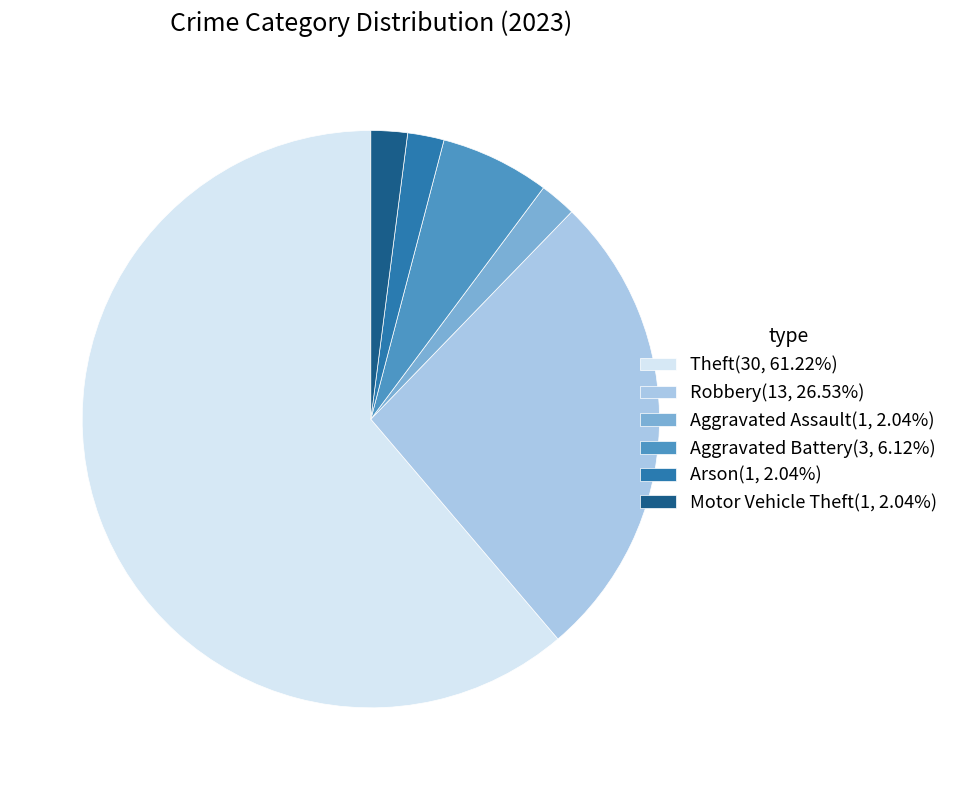

Count the number of slices in the pie.

6